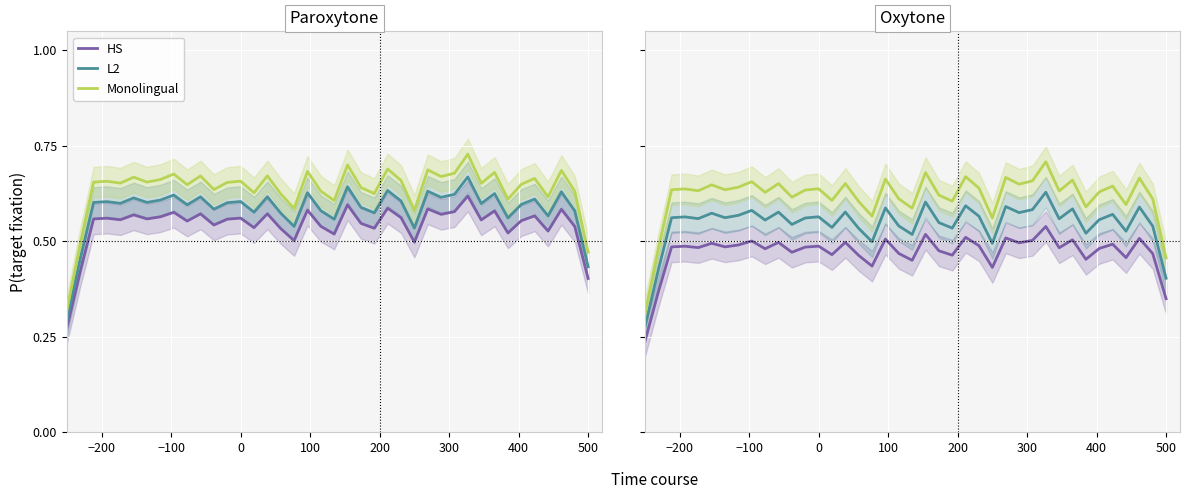

True or false: L2 and HS intersect in this chart.

False